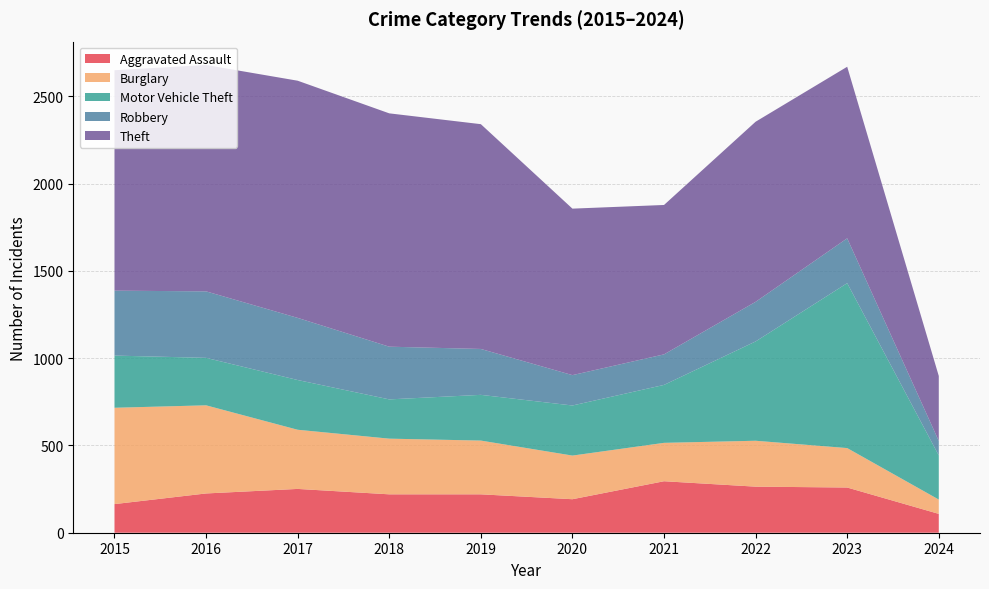

Reading left to right, what are all the values shown in this chart?

Aggravated Assault: 164	225	251	220	220	192	295	264	259	108
Burglary: 552	505	339	319	308	250	220	263	226	82
Motor Vehicle Theft: 299	272	285	225	262	287	332	569	945	253
Robbery: 372	381	356	302	263	174	175	227	257	83
Theft: 1263	1297	1359	1337	1288	954	856	1032	983	372